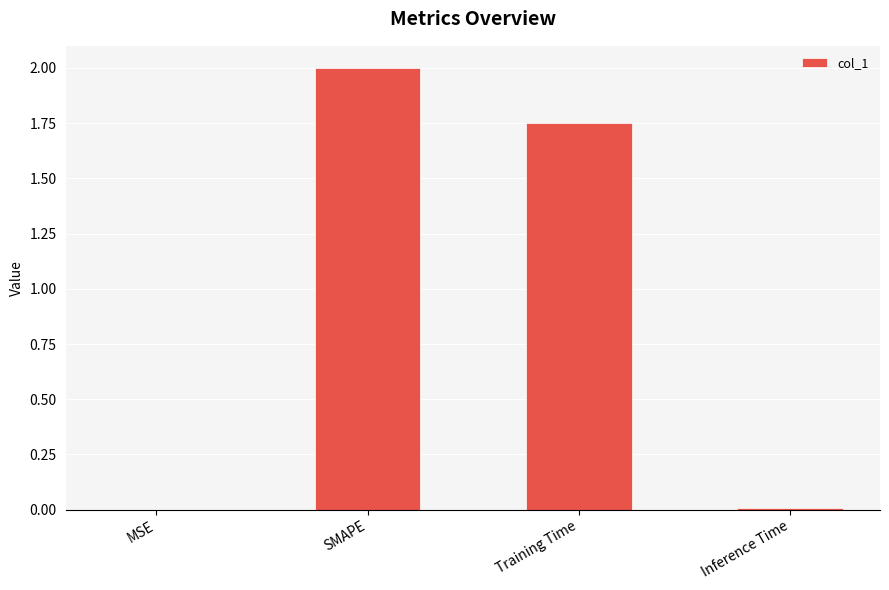

Where is the data nearest to the value 1?

Training Time